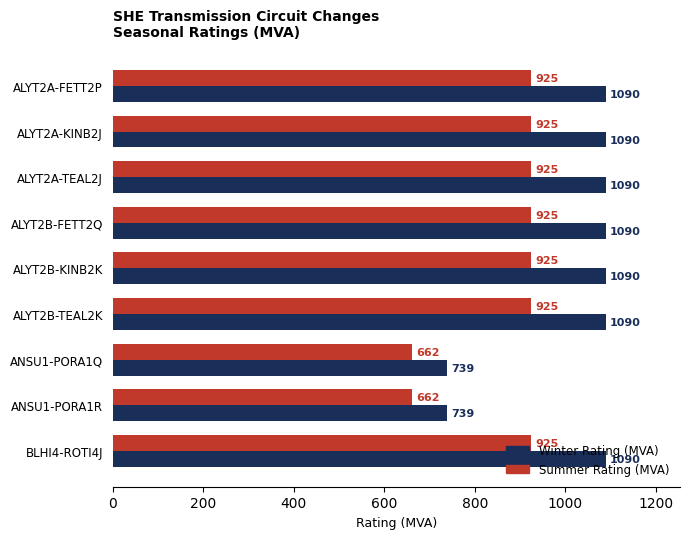

The value of Winter Rating (MVA) at ALYT2B-FETT2Q is 1090. True or false?

True